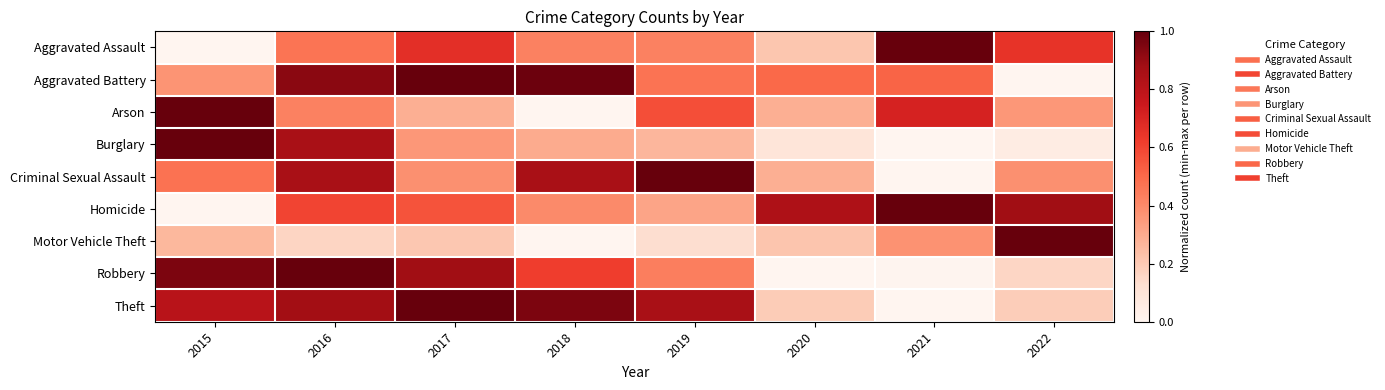

How many data points does each series have?

8